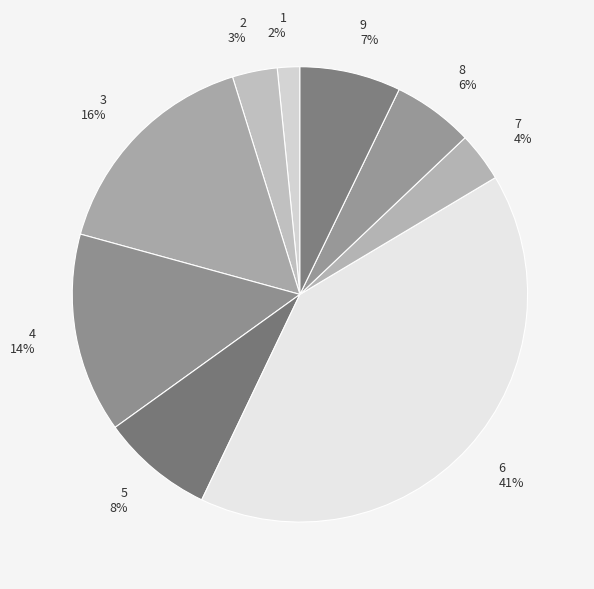

What is the largest slice in the pie chart?

6